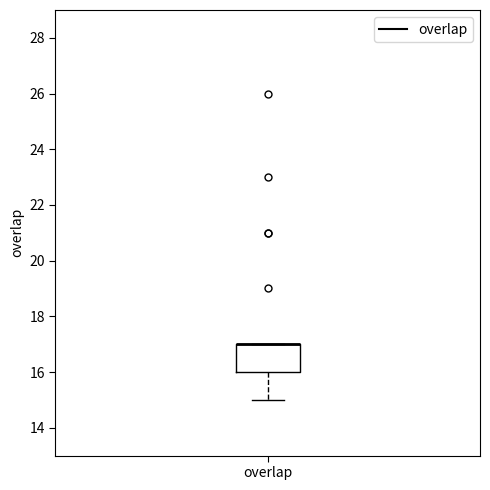

Read this box plot against the y-axis: the position of the median line, the range covered by the box, and the ends of both whiskers. The values are not printed on the chart, so give them approximately, as read against the axis.

median 17 (drawn on the box's upper edge), box 16 to 17, whiskers 15 to 17